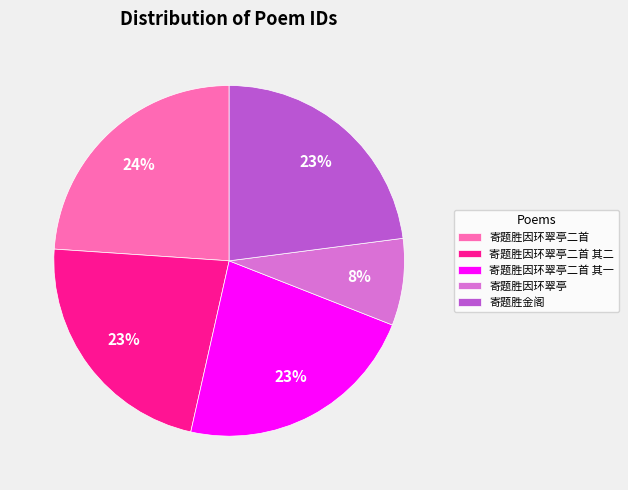

Do 寄题胜金阁 and 寄题胜因环翠亭二首 其二 together represent more than half of the pie?

No